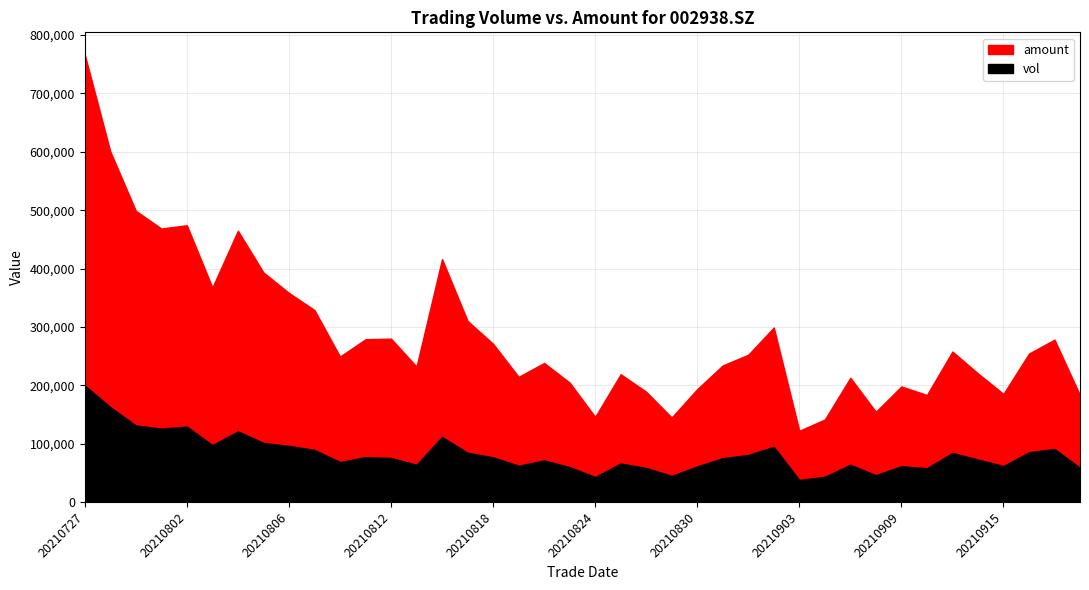

At which category does vol reach its first local peak?

20210802